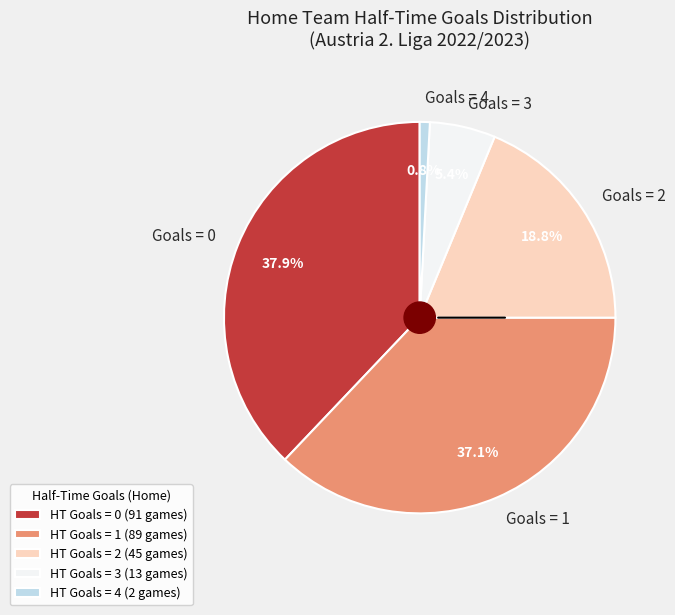

Count the number of slices in the pie.

5